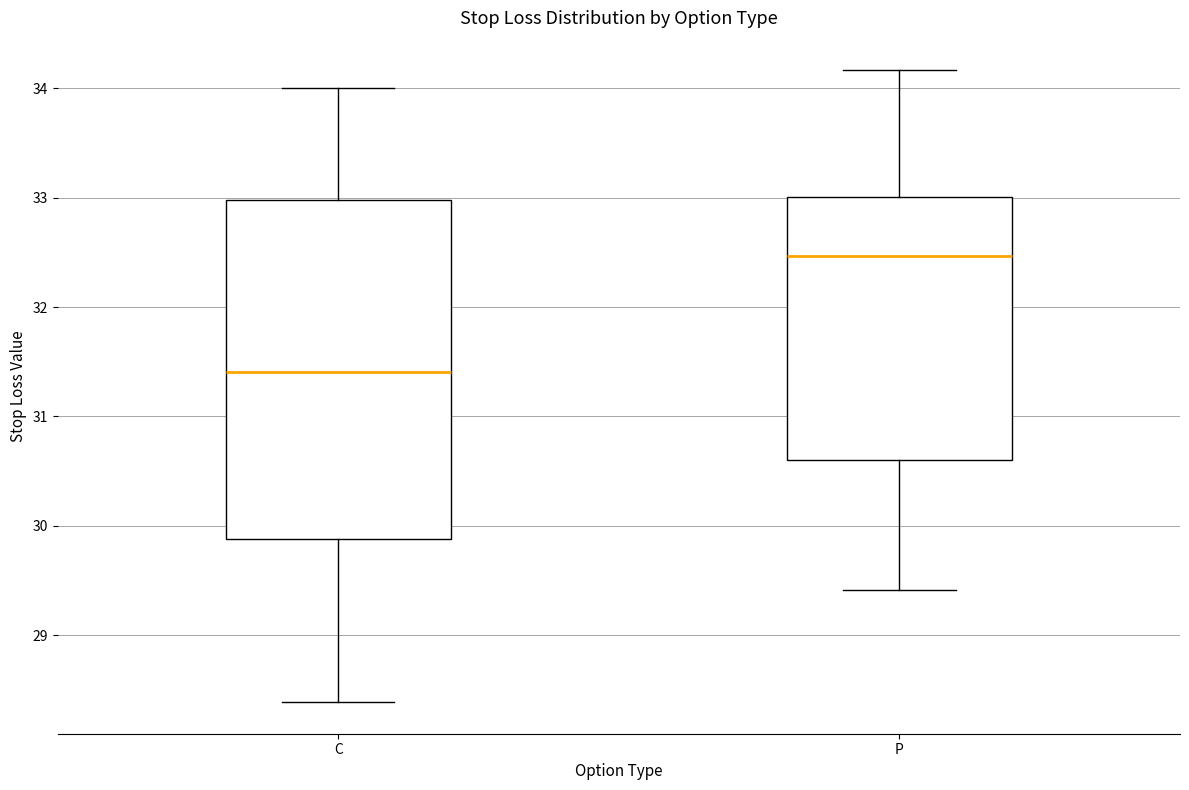

Reading left to right, transcribe this box plot: for each box, give where its median line is, the range the box spans, and where its two whiskers end, as read against the y-axis. The values are not printed on the chart, so give them approximately, as read against the axis.

C: median 31.4, box 29.9 to 33.0, whiskers 28.4 to 34.0
P: median 32.5, box 30.6 to 33.0, whiskers 29.4 to 34.2